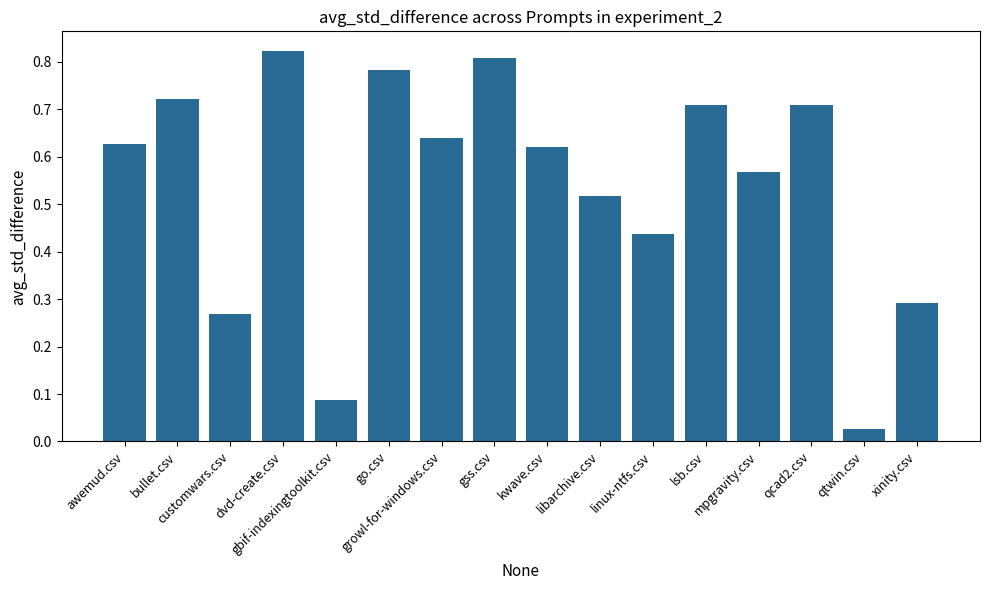

Which category has the highest value across all series?

dvd-create.csv